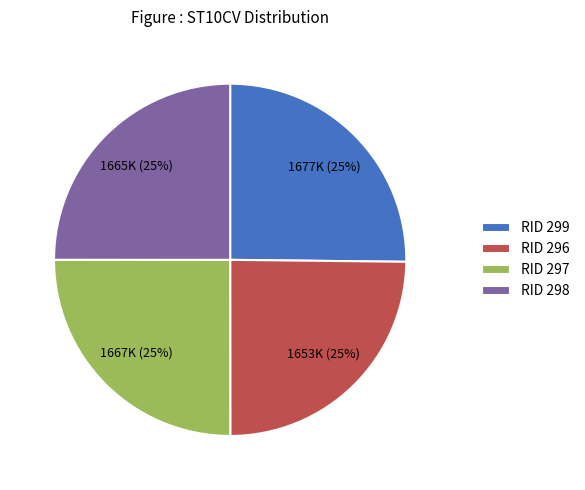

Does any single category account for the majority?

No